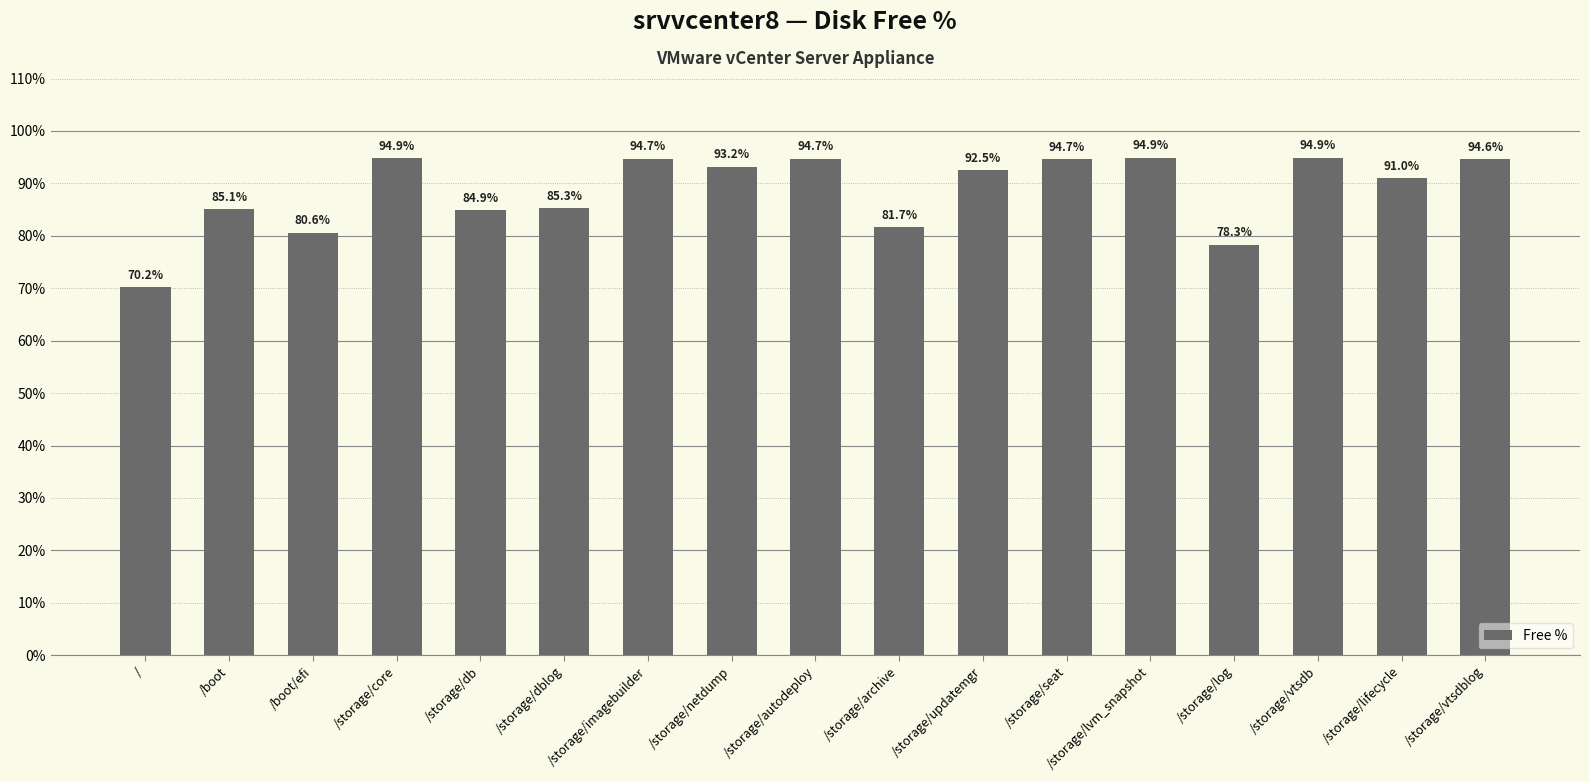

What is the sum of the values at /storage/vtsdb and /storage/dblog?

180.2